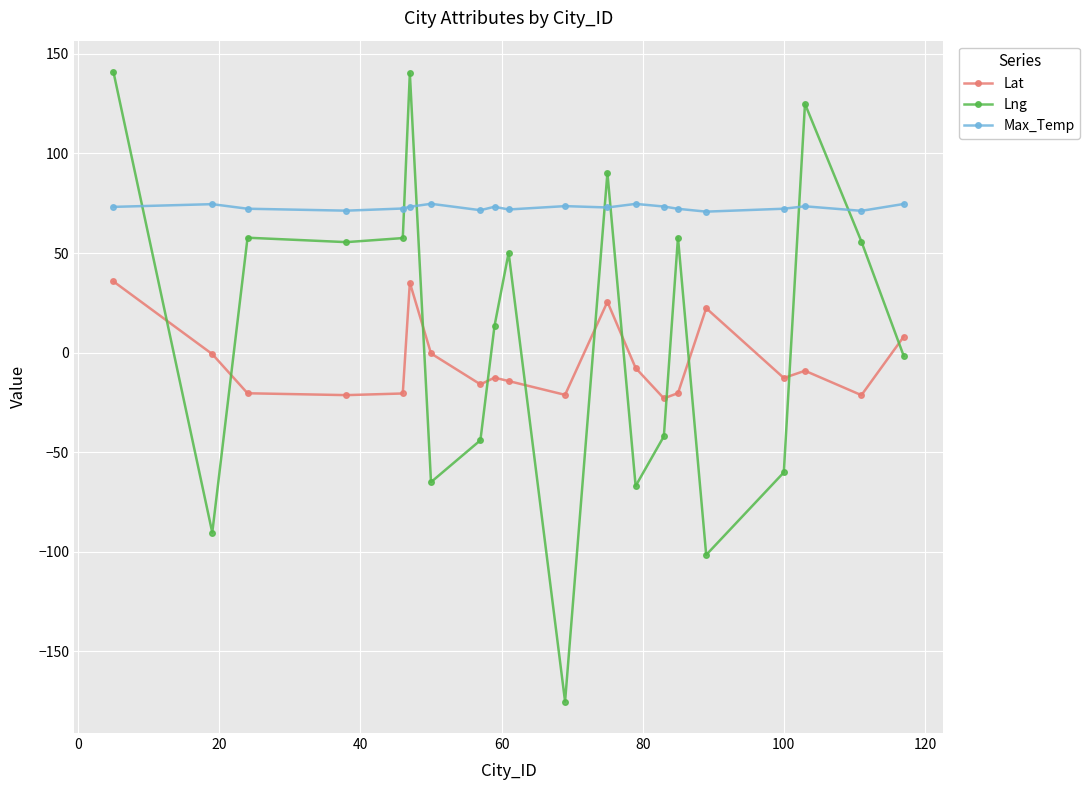

In Lat, how many points are higher than both neighbors (excluding endpoints)?

5